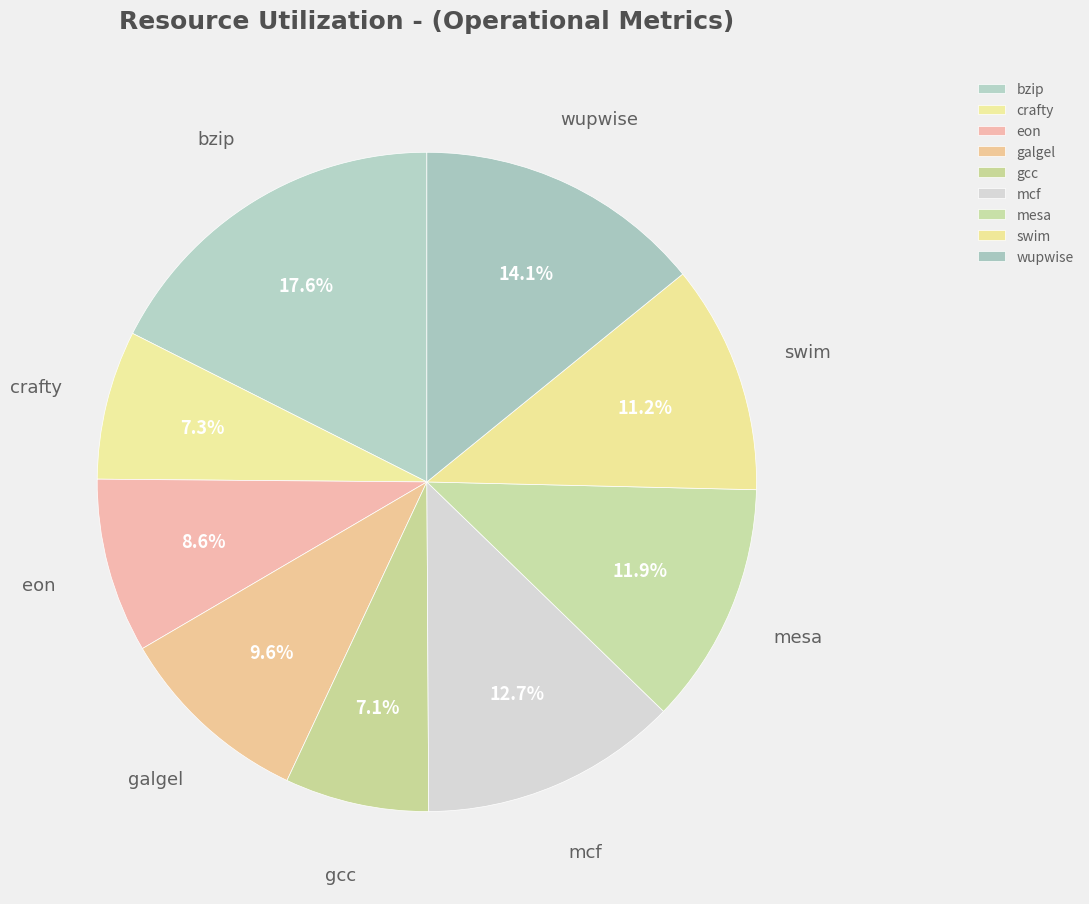

Approximately how many times larger is the value at galgel compared to mcf?

0.8